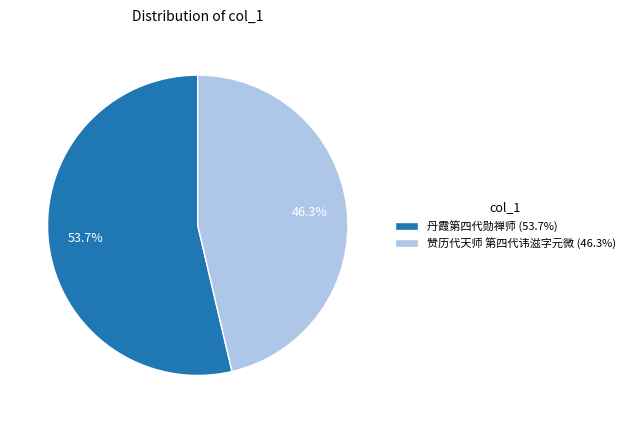

What percentage is NOT represented by 丹霞第四代勋禅师?

46.3%